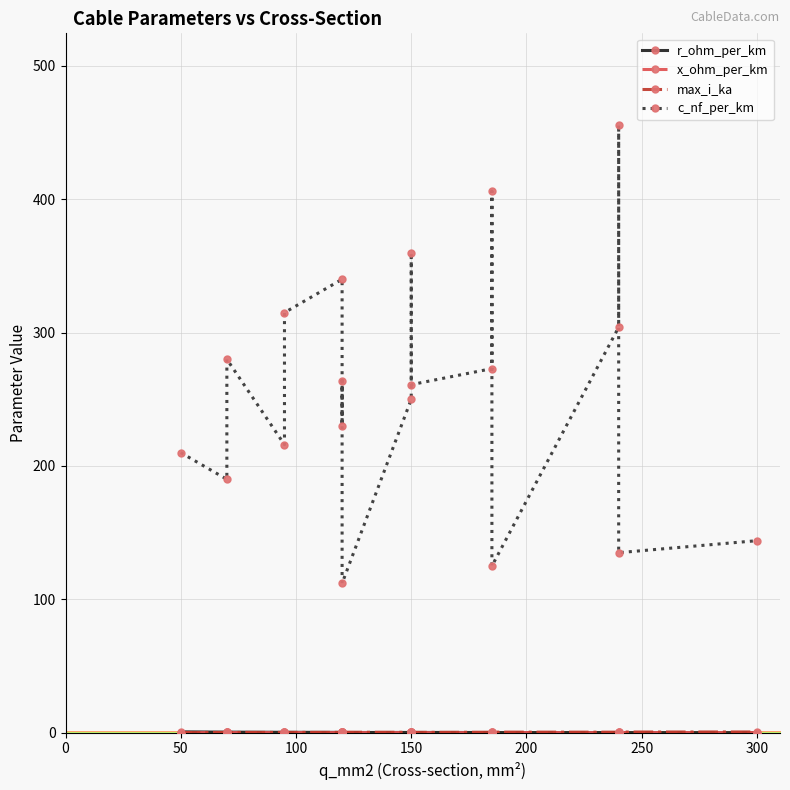

Is the value of x_ohm_per_km at 16 greater than the value of c_nf_per_km at 250?

No